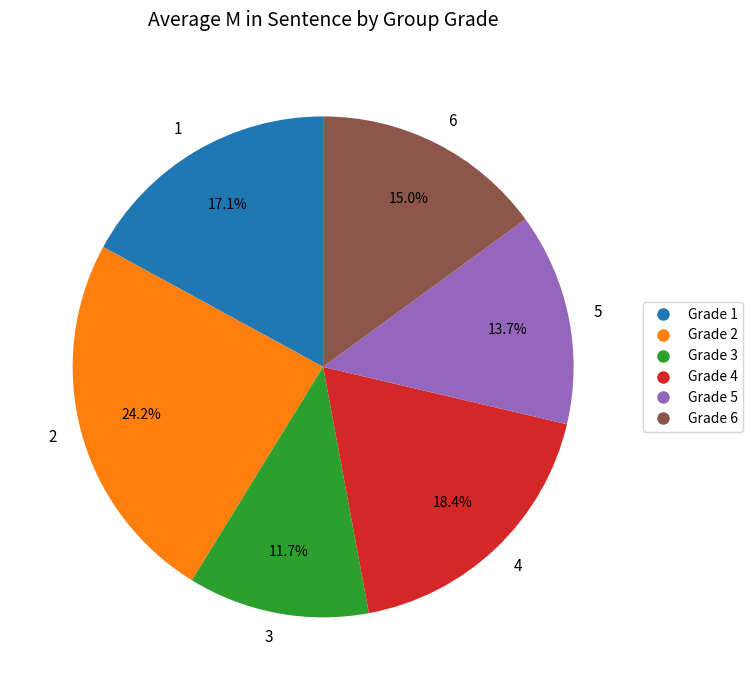

What percentage is the 1 slice, to the nearest percent?

17%